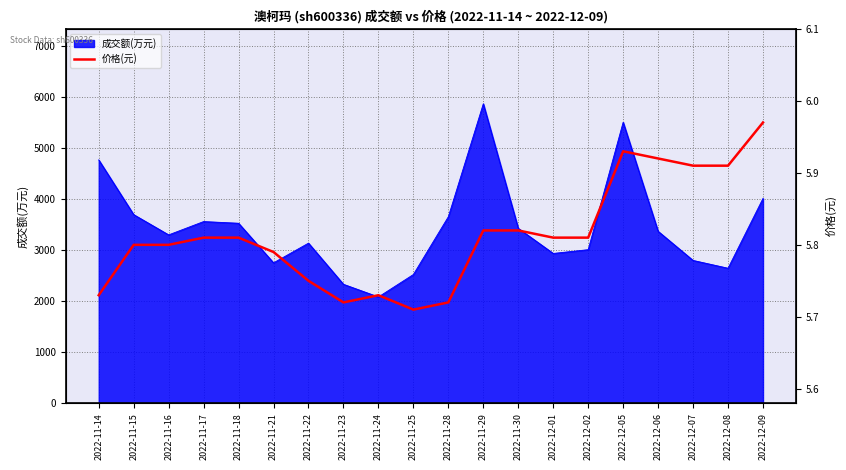

What is the label of the 18th point from the right?

2022-11-16